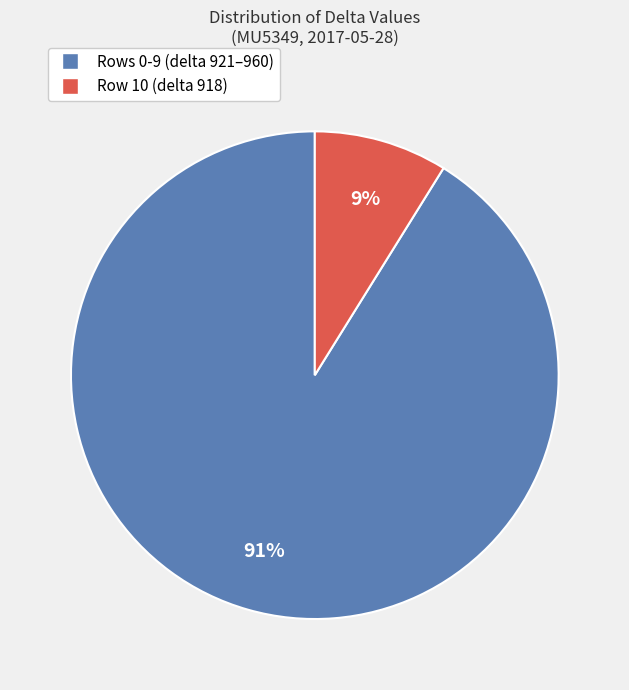

To the nearest percent, what is the difference between the largest and smallest slice percentages?

82%